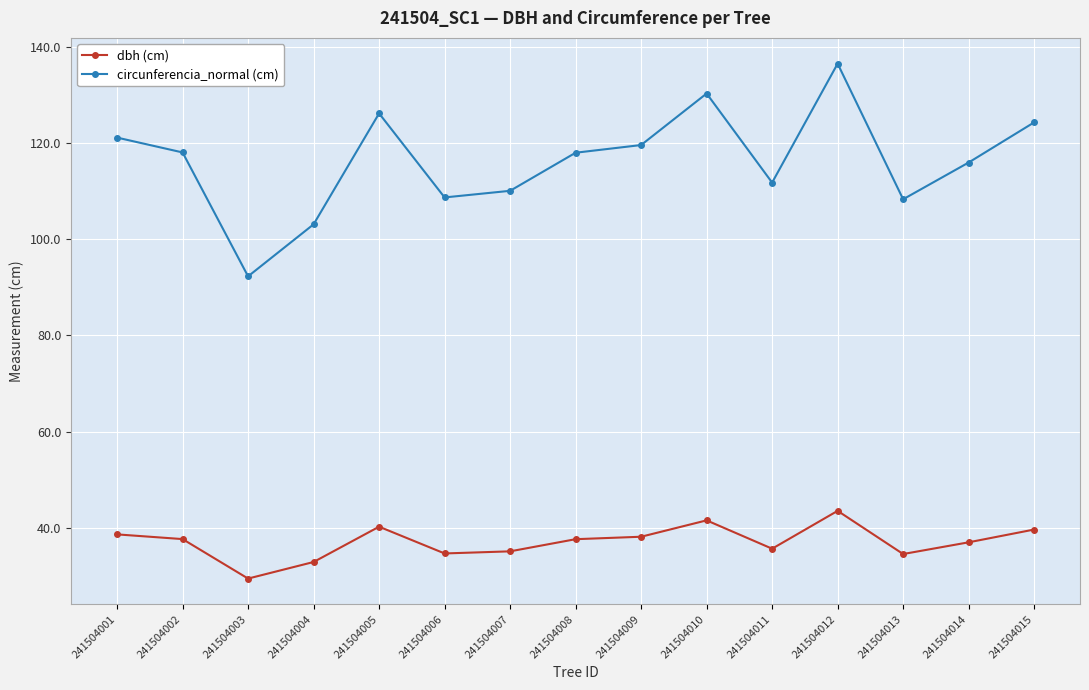

True or false: dbh (cm) and circunferencia_normal (cm) cross at least once.

False